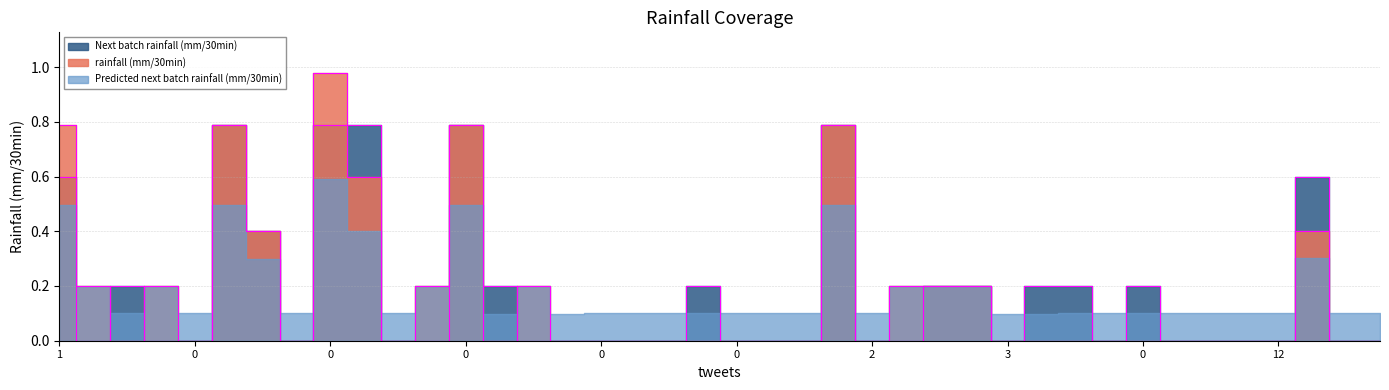

Reading left to right, extract all data points from this chart.

rainfall (mm/30min): 0.8	0.2	0.0	0.2	0.0	0.8	0.4	0.0	1.0	0.6	0.0	0.2	0.8	0.0	0.2	0.0	0.0	0.0	0.0	0.0	0.0	0.0	0.0	0.8	0.0	0.2	0.2	0.2	0.0	0.0	0.0	0.0	0.0	0.0	0.0	0.0	0.0	0.4	0.0	0.0
Next batch rainfall (mm/30min): 0.6	0.0	0.2	0.0	0.0	0.8	0.4	0.0	0.8	0.8	0.0	0.0	0.8	0.2	0.0	0.0	0.0	0.0	0.0	0.2	0.0	0.0	0.0	0.8	0.0	0.0	0.2	0.2	0.0	0.2	0.2	0.0	0.2	0.0	0.0	0.0	0.0	0.6	0.0	0.0